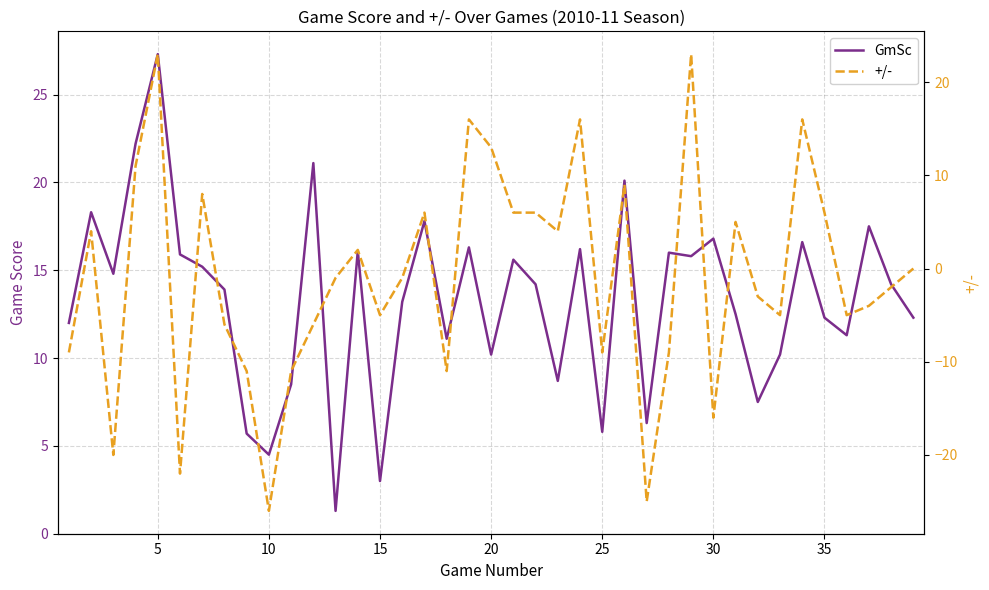

How many data points does each series have?

39